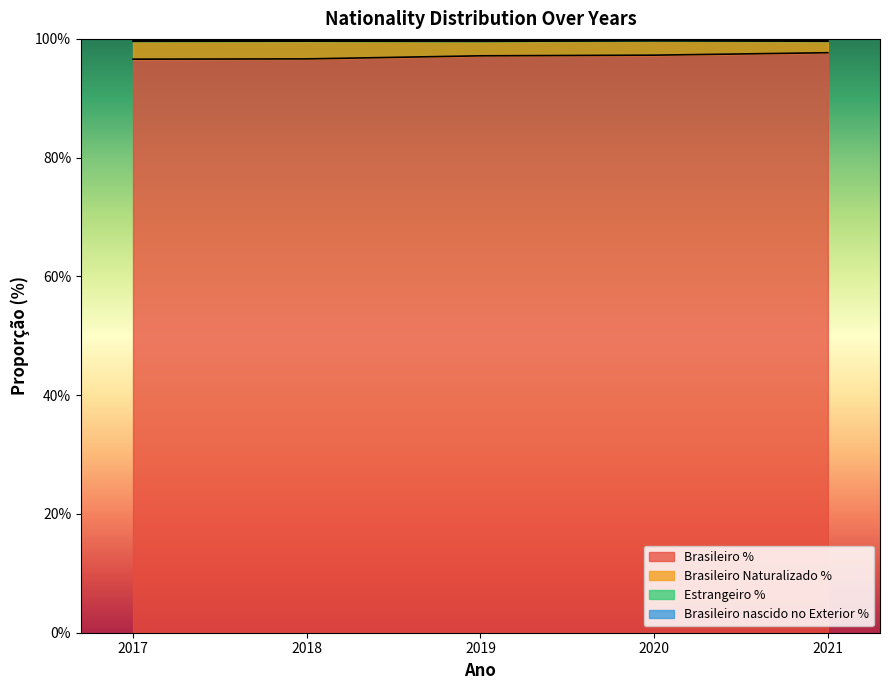

Where is Brasileiro Naturalizado % nearest to the value 0?

2021